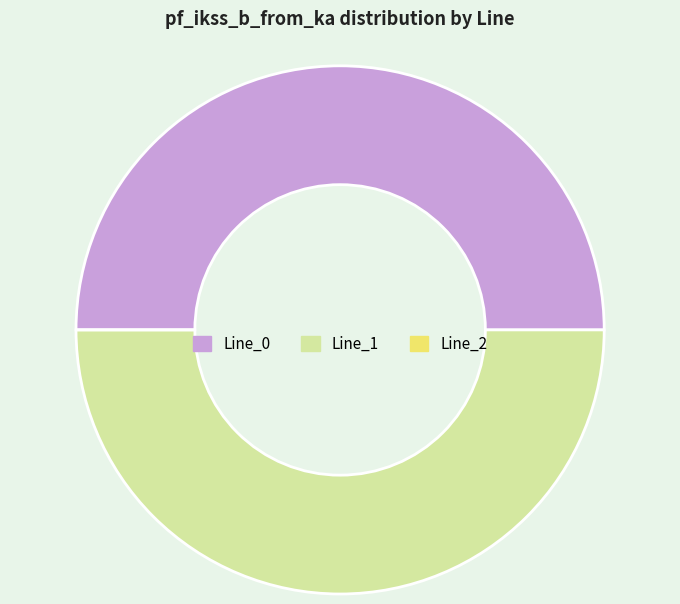

Is it true that Line_1 is 57% of the pie?

False